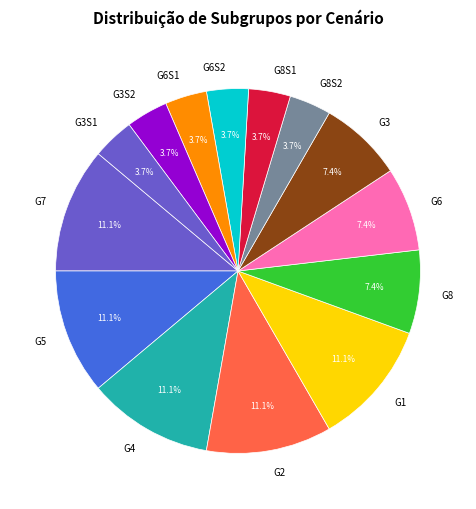

To the nearest percent, what is the difference between the largest and smallest slice percentages?

7%